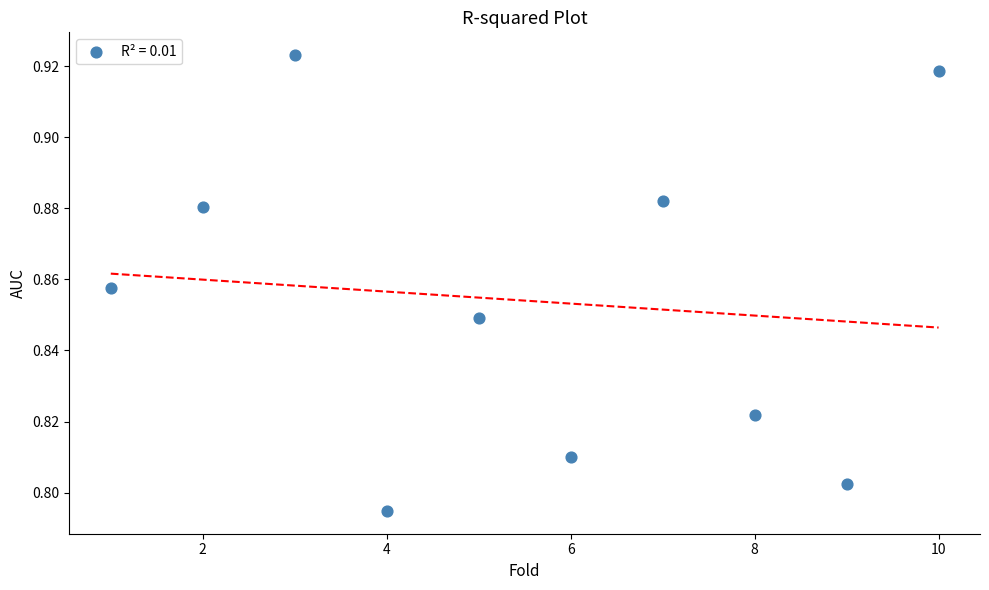

What is the range of X values (max minus min)?

9.0